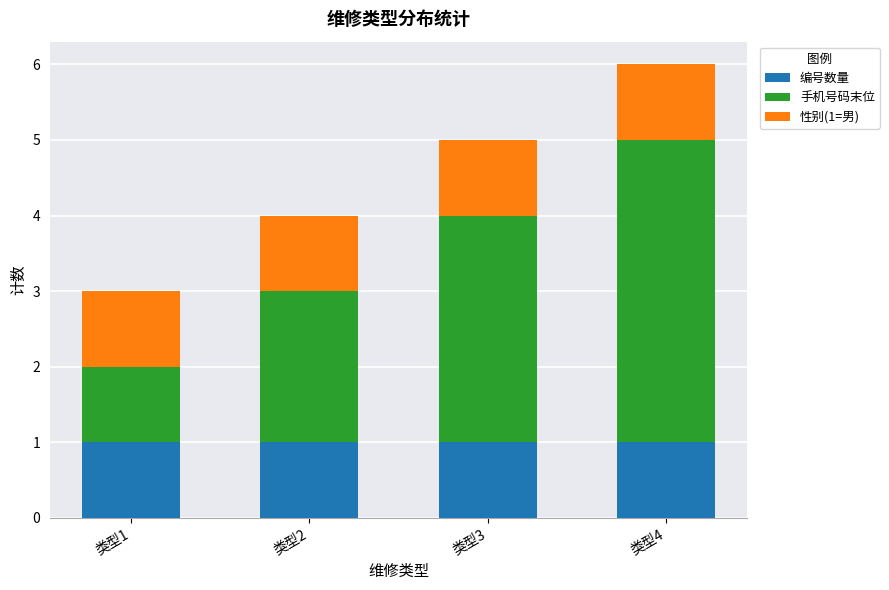

Is it true that 编号数量 equals 1 at 类型3?

True